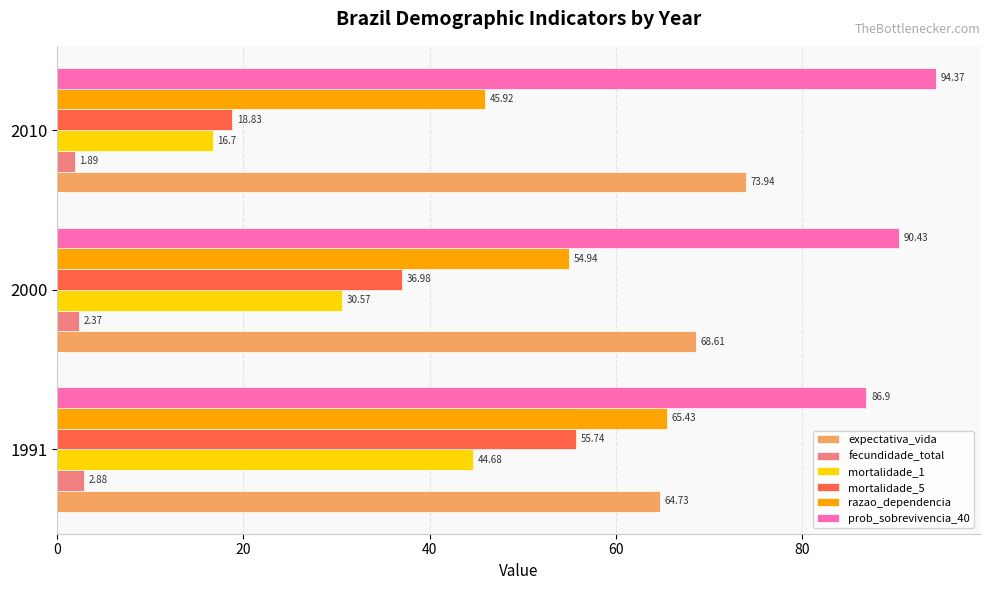

Which series changed the most between 1991 and 2010?

mortalidade_5